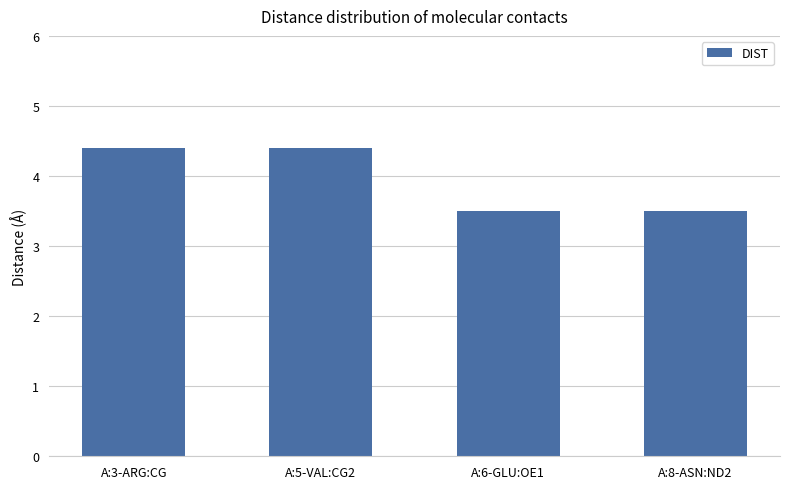

What is the maximum value shown in the chart?

4.4